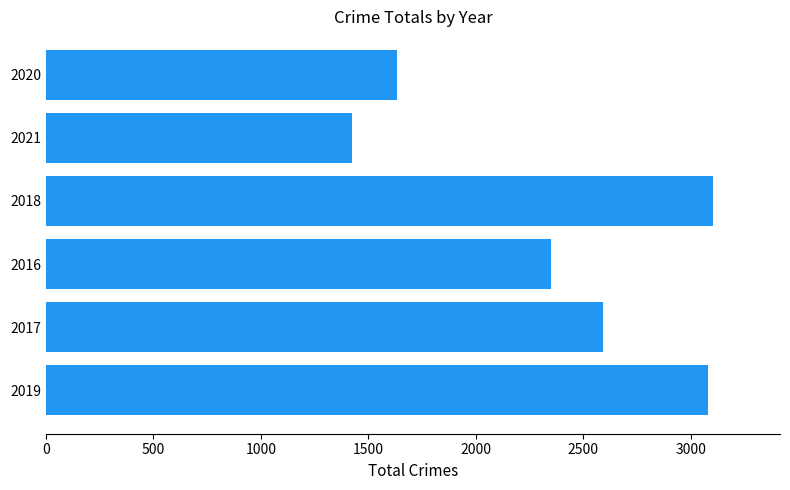

What is the difference between the maximum and minimum values?

1683